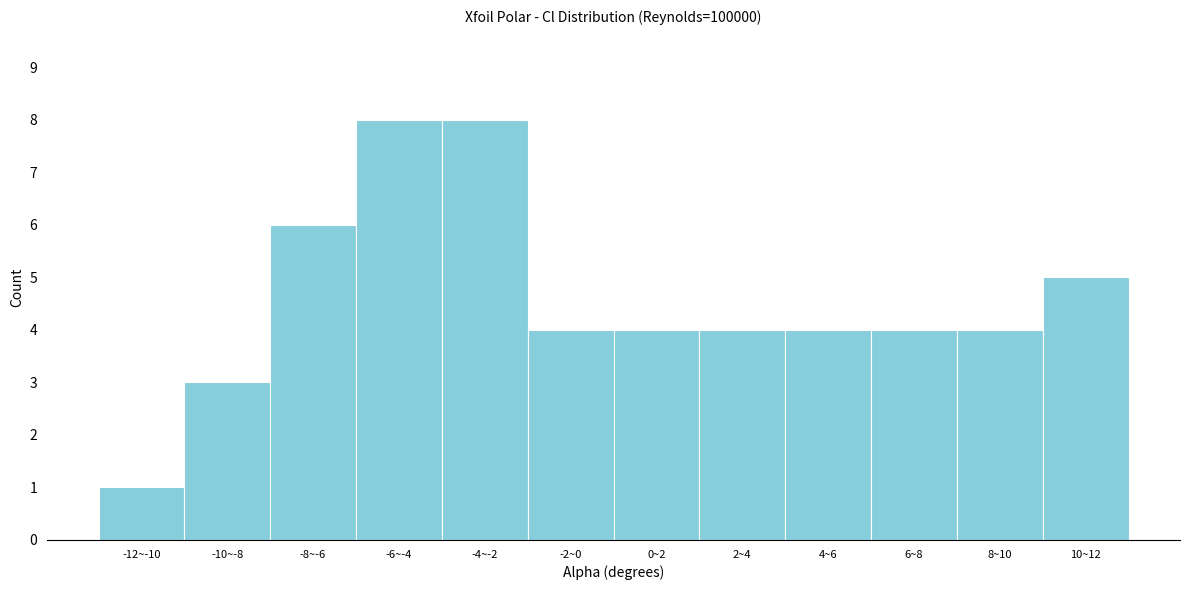

Reading left to right, what are all the values shown in this chart?

1	3	6	8	8	4	4	4	4	4	4	5